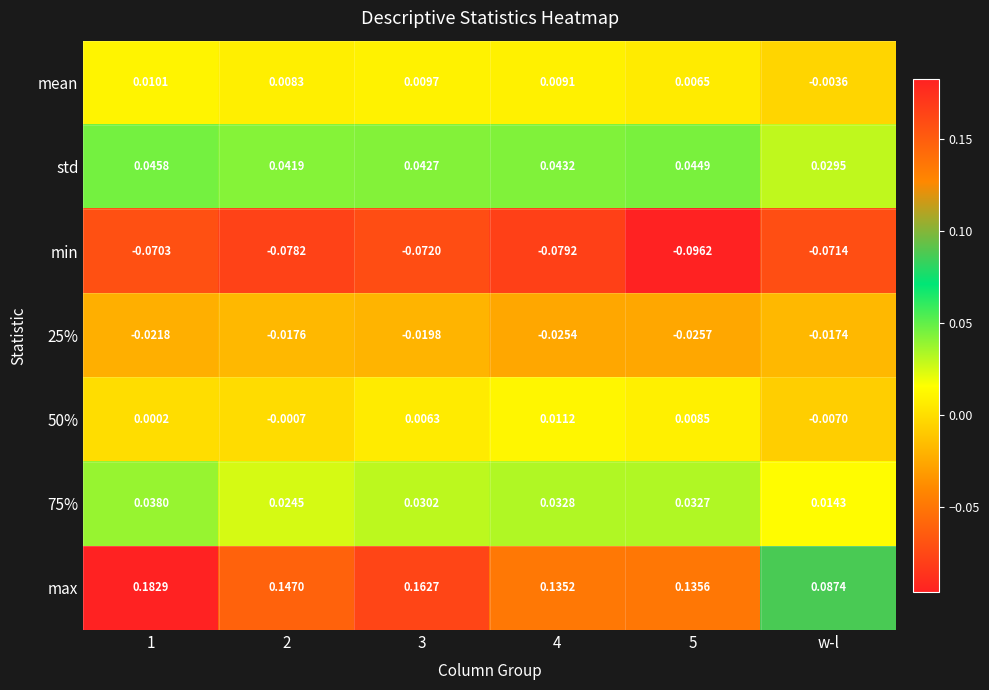

Which category has the lowest value in the 75% series?

w-l